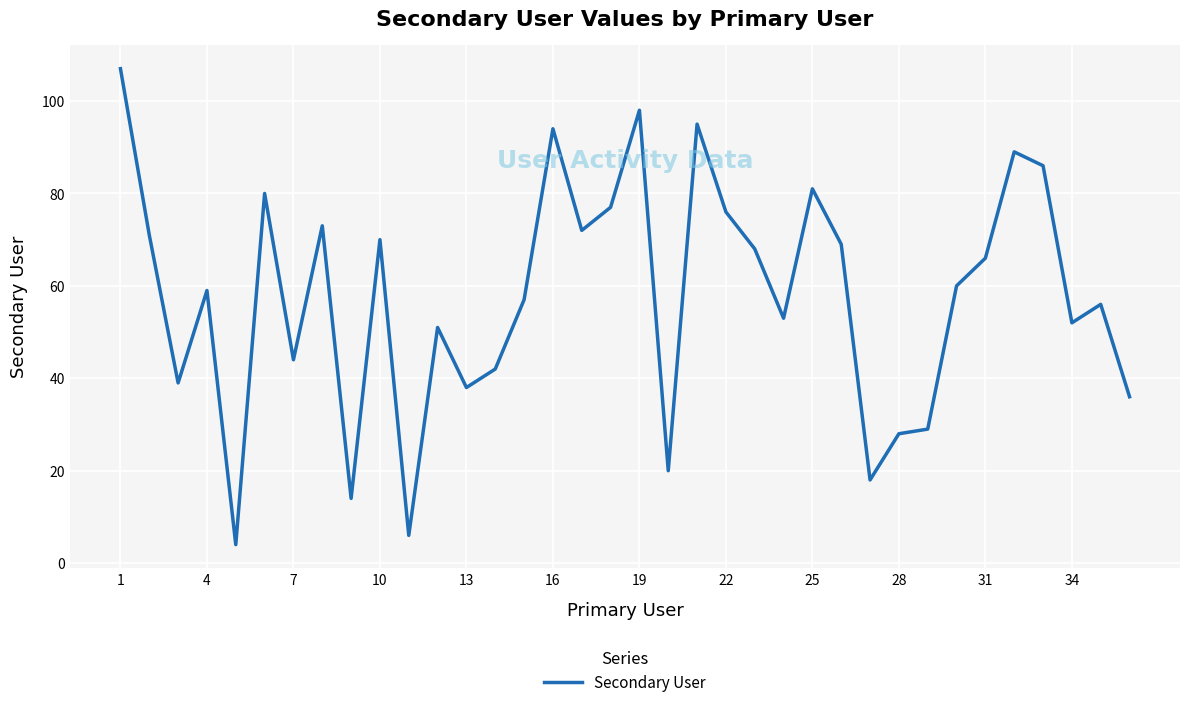

Reading left to right, extract all data points from this chart.

107	71	39	59	4	80	44	73	14	70	6	51	38	42	57	94	72	77	98	20	95	76	68	53	81	69	18	28	29	60	66	89	86	52	56	36